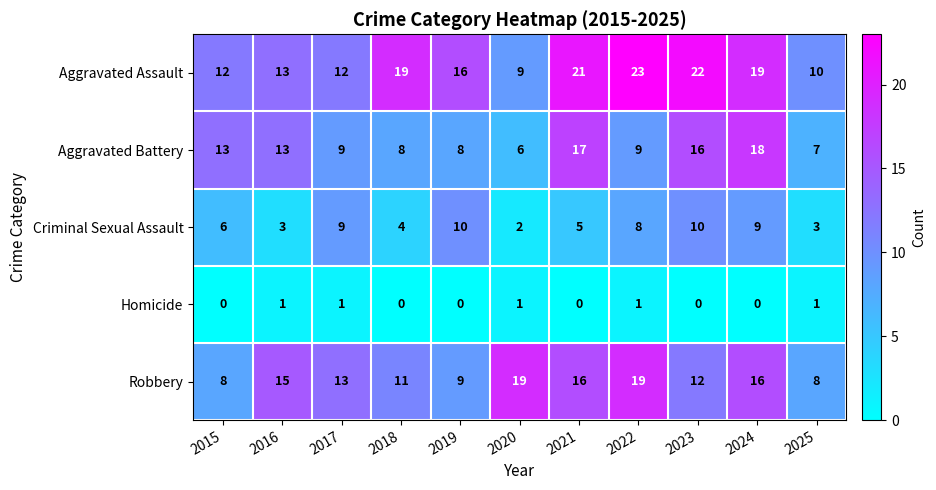

Which label corresponds to the largest value in the chart?

2022